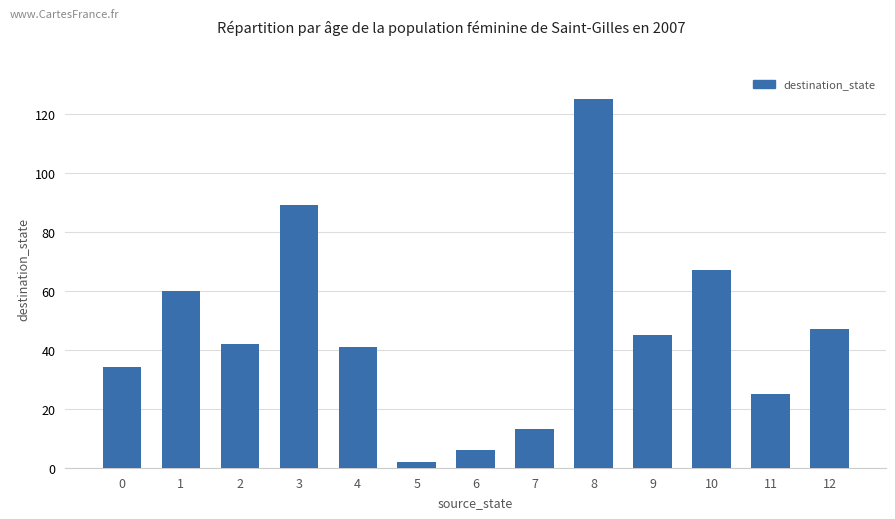

How many values are below 42?

6